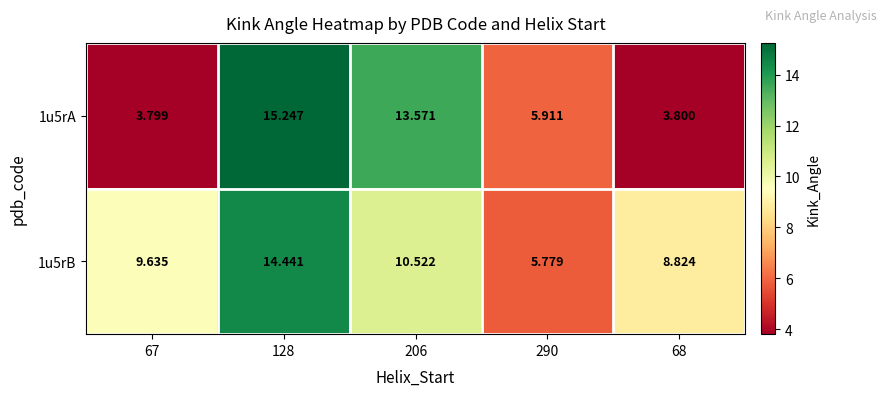

Rank the series by their maximum value, from lowest to highest.

1u5rB, 1u5rA